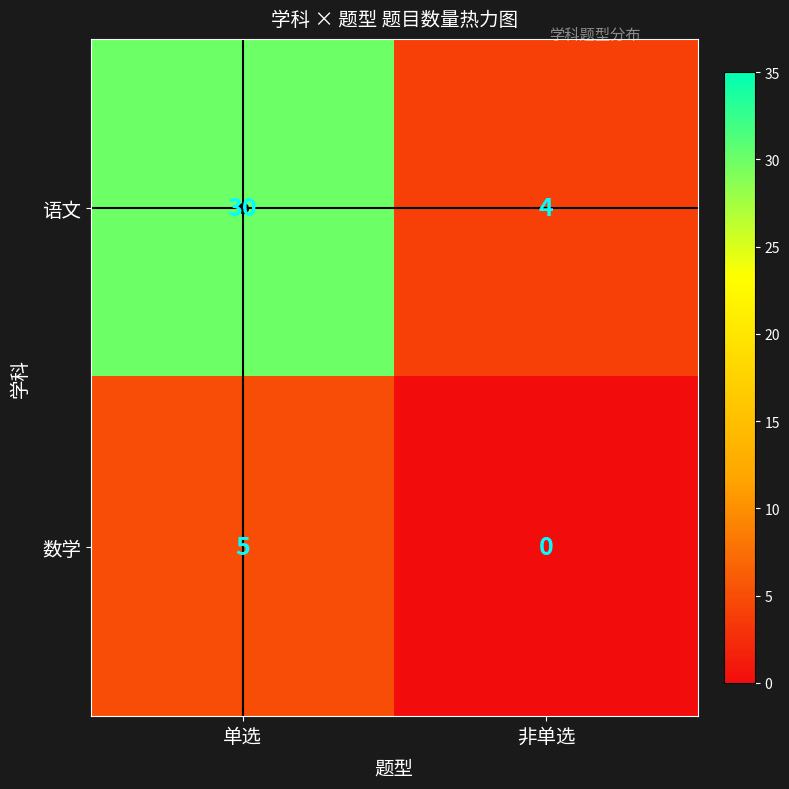

What is the total value across all series at 非单选?

4